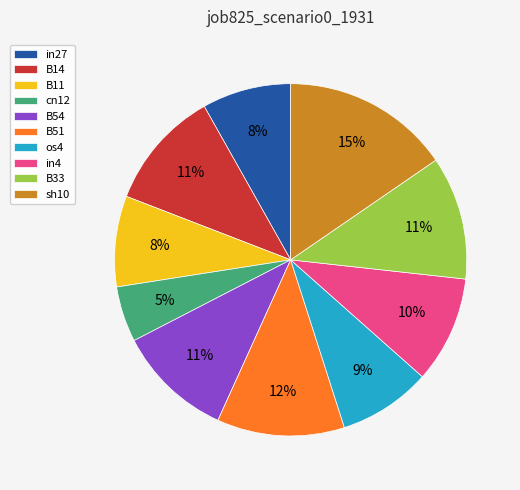

True or false: B14 accounts for 18% of the total.

False